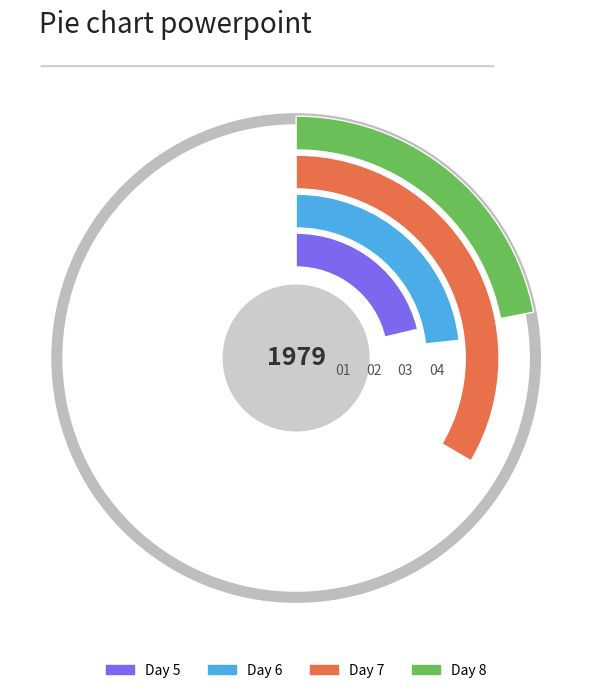

How many segments does this pie chart have?

4